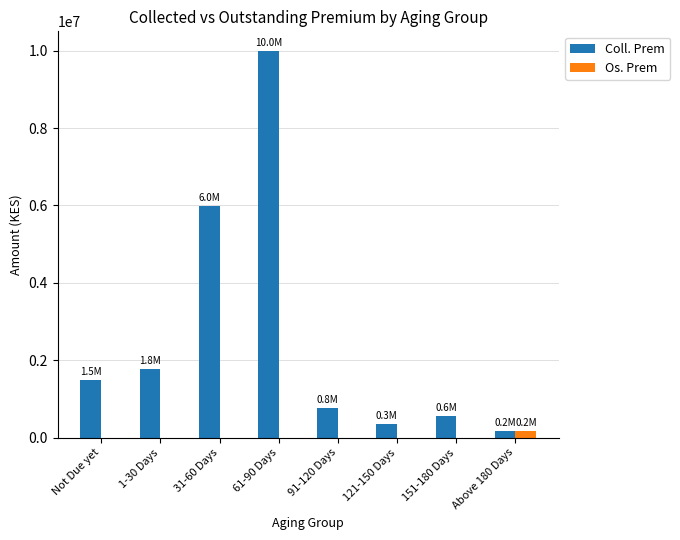

Are the bars horizontal?

No